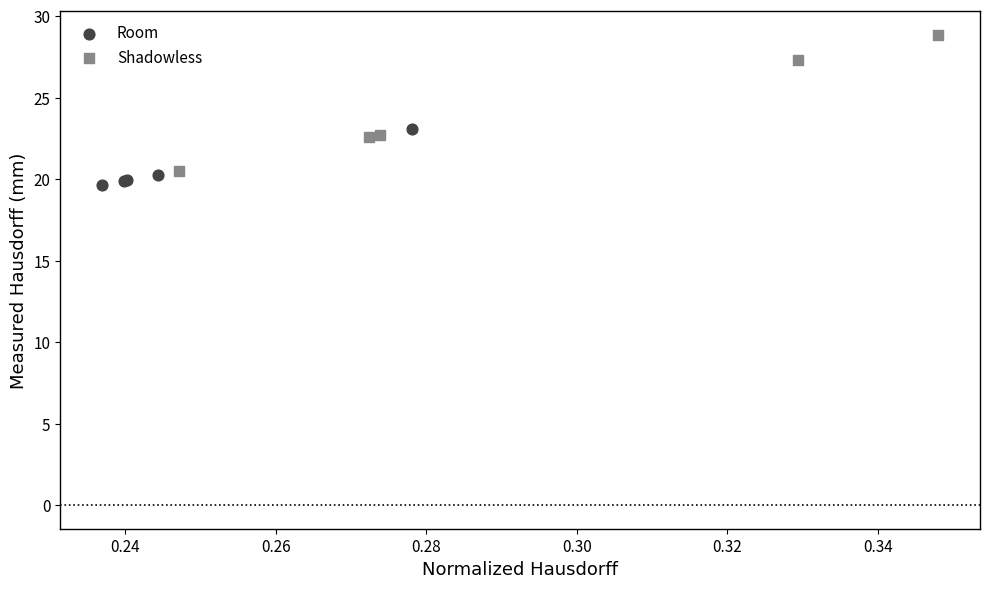

Which series reaches the maximum Y coordinate?

Shadowless